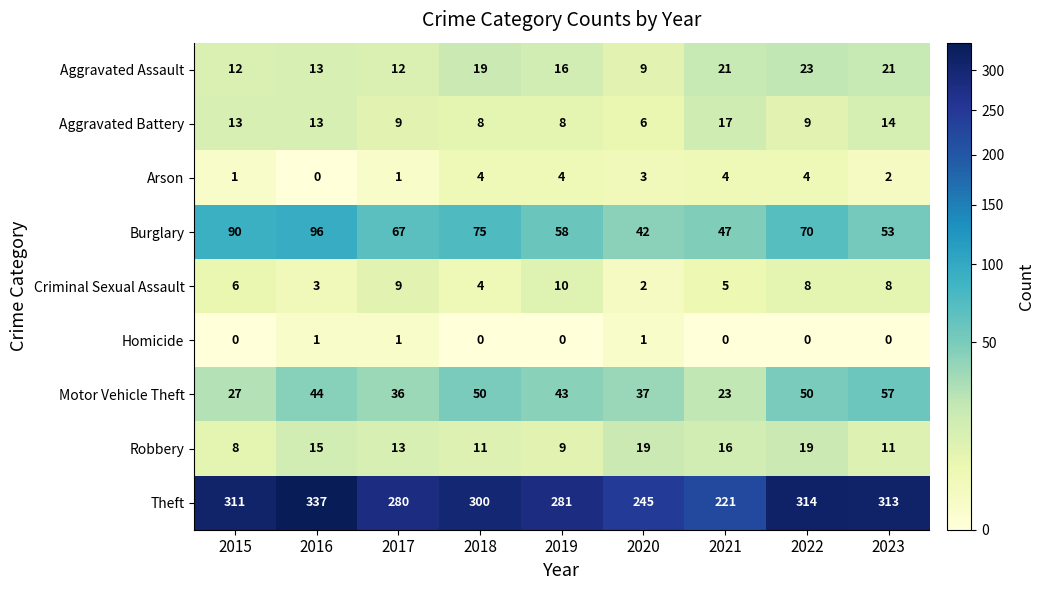

At which label does Aggravated Battery reach its peak?

2021